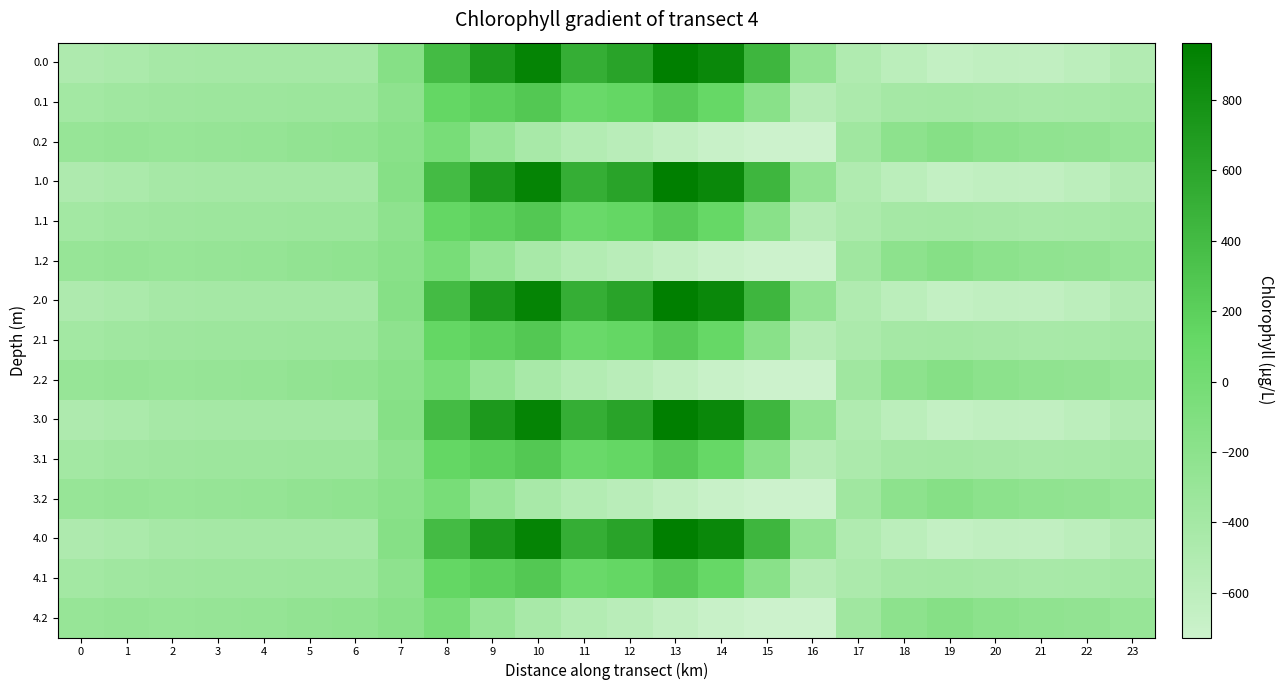

At which category is the sum across all series the highest?

10